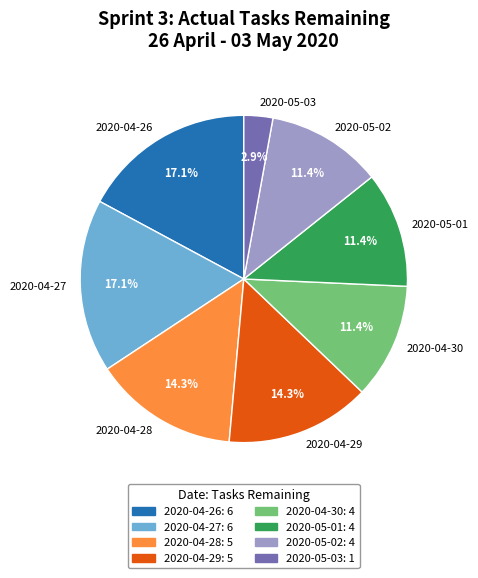

True or false: 2020-04-28 accounts for 5% of the total.

False